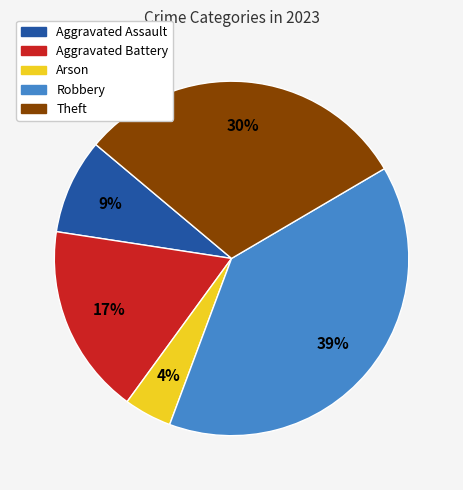

Does any single category account for the majority?

No